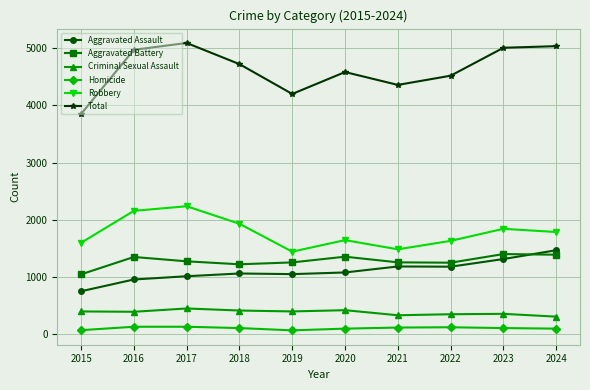

What is the value of the Criminal Sexual Assault point at the 7th from the left?

328